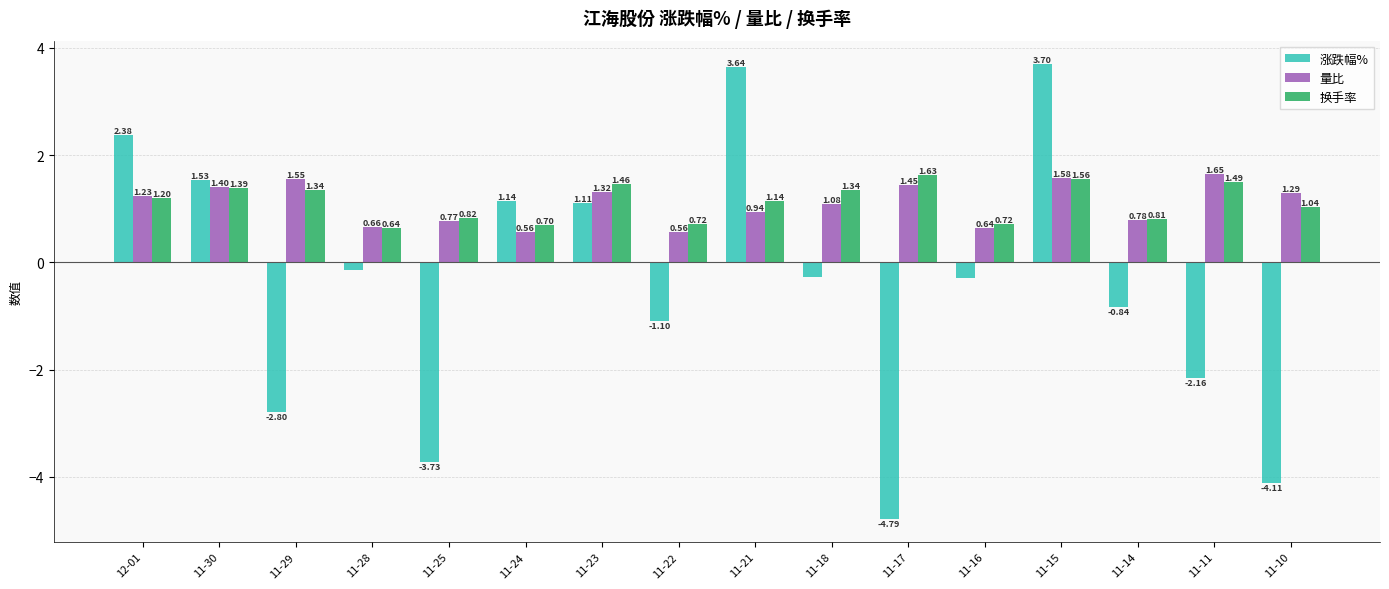

Which series has the largest range (max minus min)?

涨跌幅%